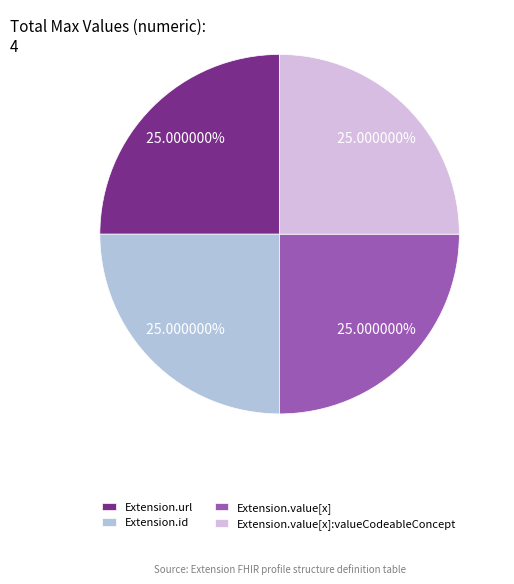

How many segments does this pie chart have?

4